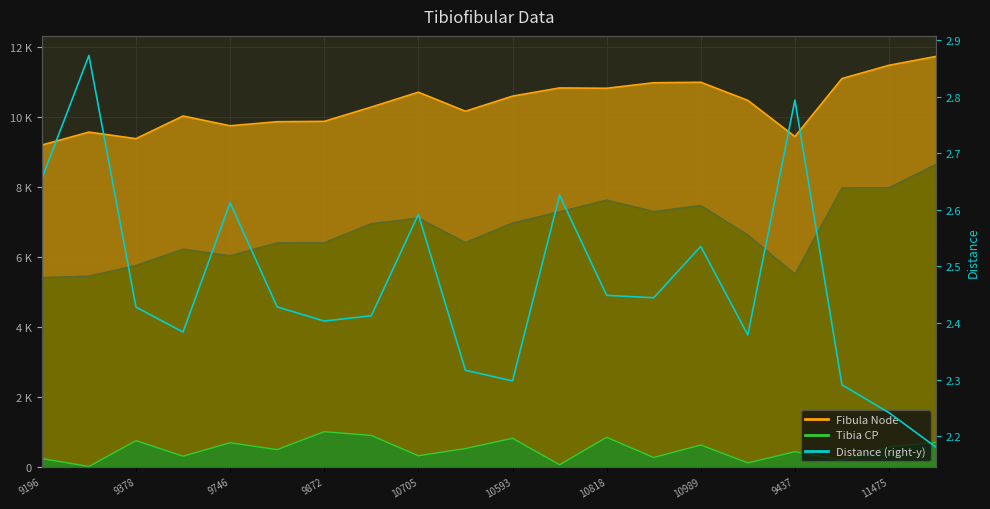

What is the sum of all values?

49.3